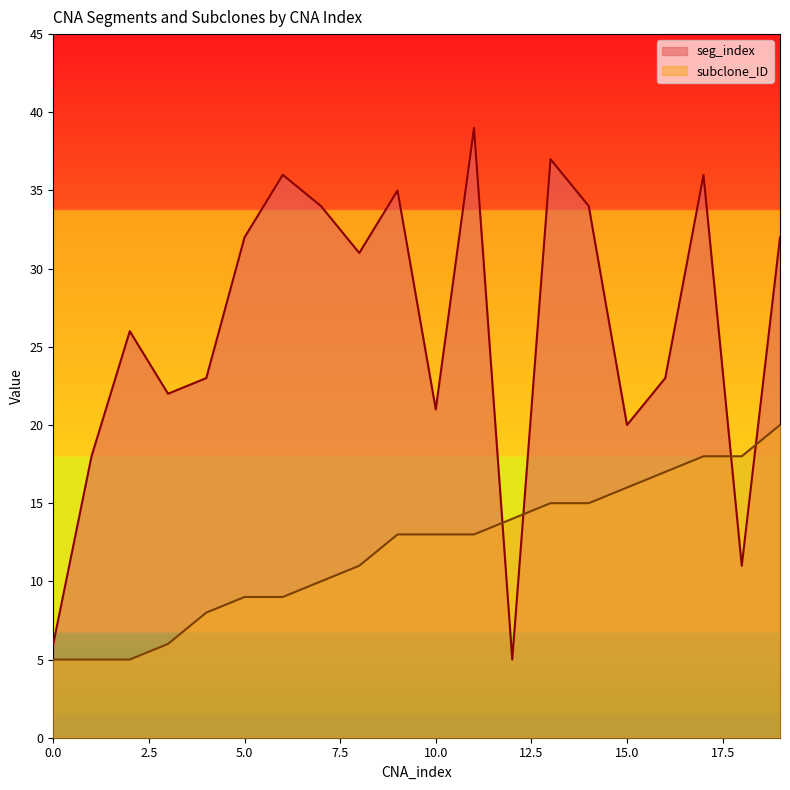

What is the sum of all seg_index values?

521